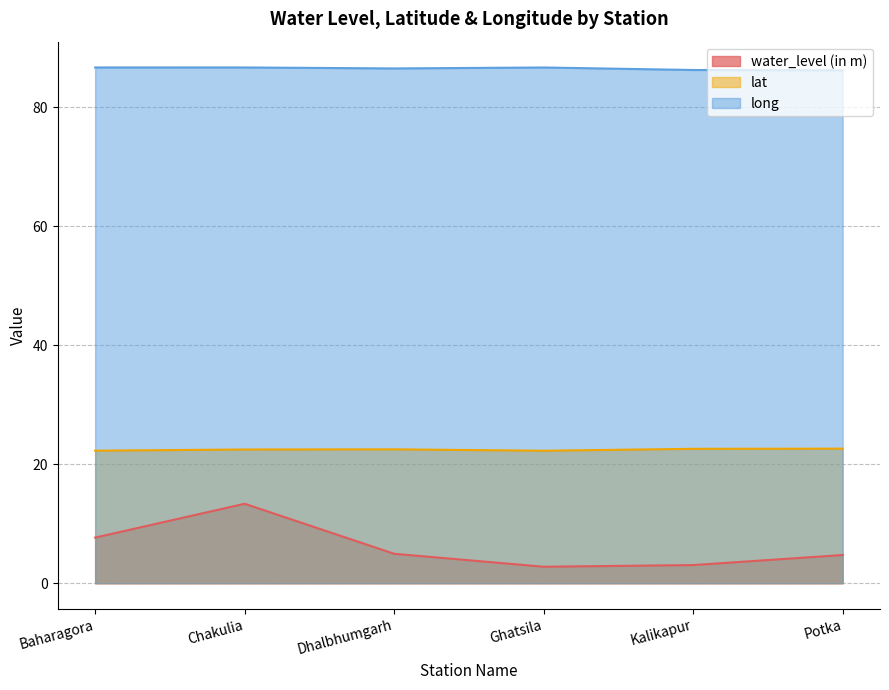

Which has a higher value, Chakulia or Ghatsila?

Chakulia